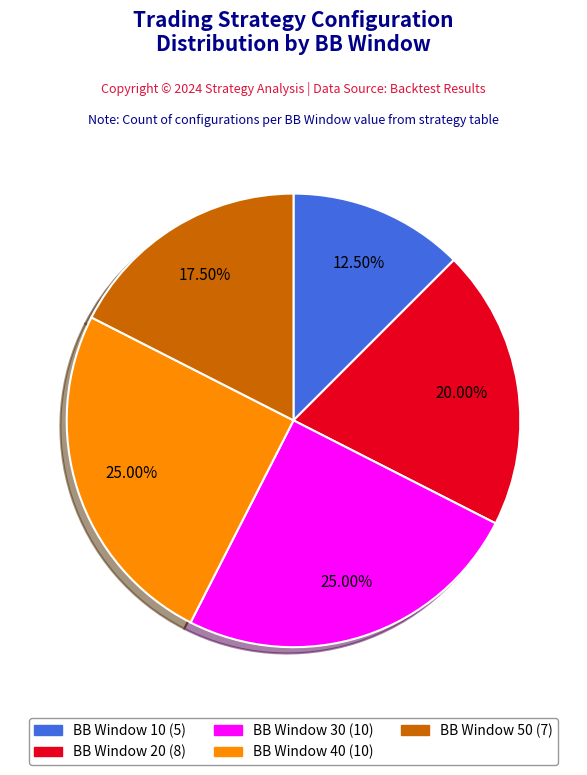

Does any single category account for the majority?

No